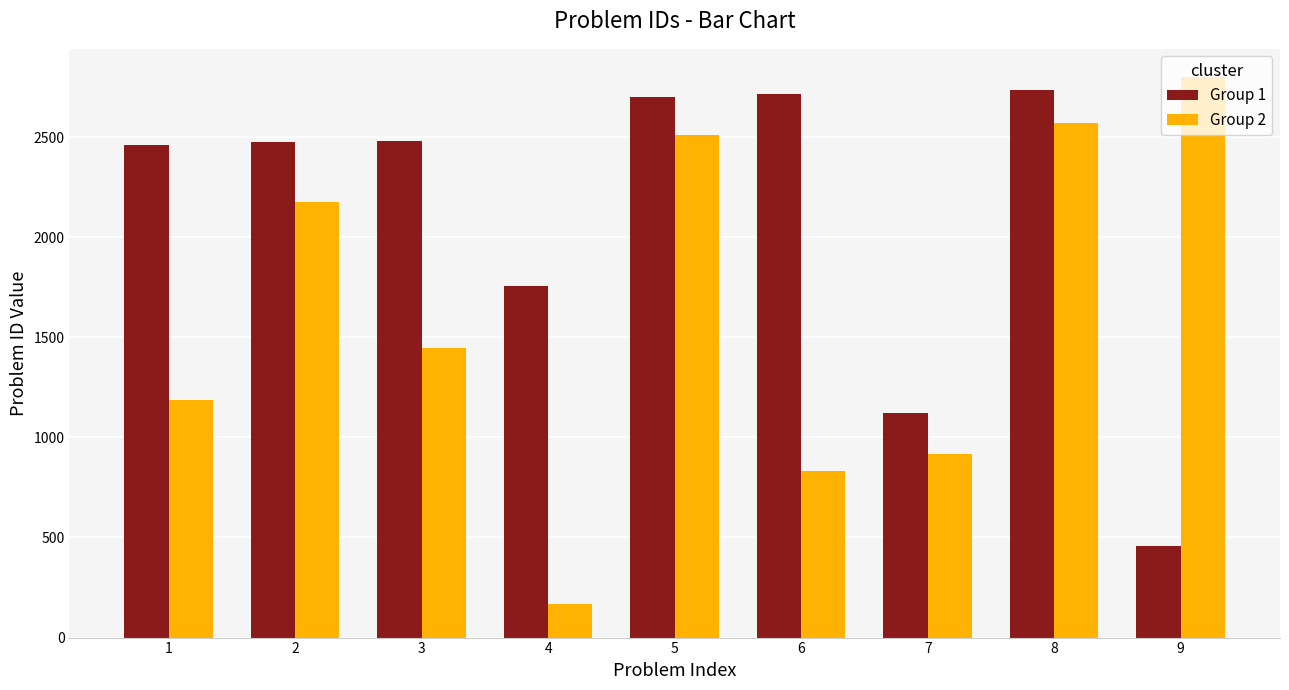

Does the chart contain any negative values?

No